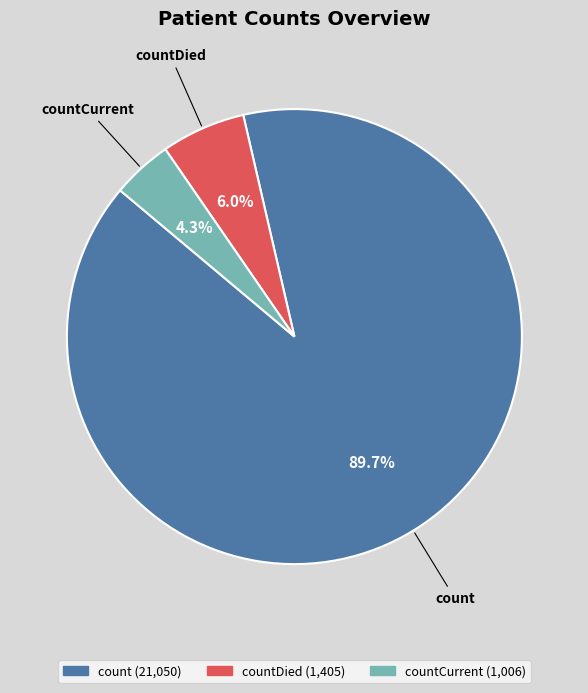

To the nearest percent, what is the difference between the countCurrent and count slice percentages?

85%